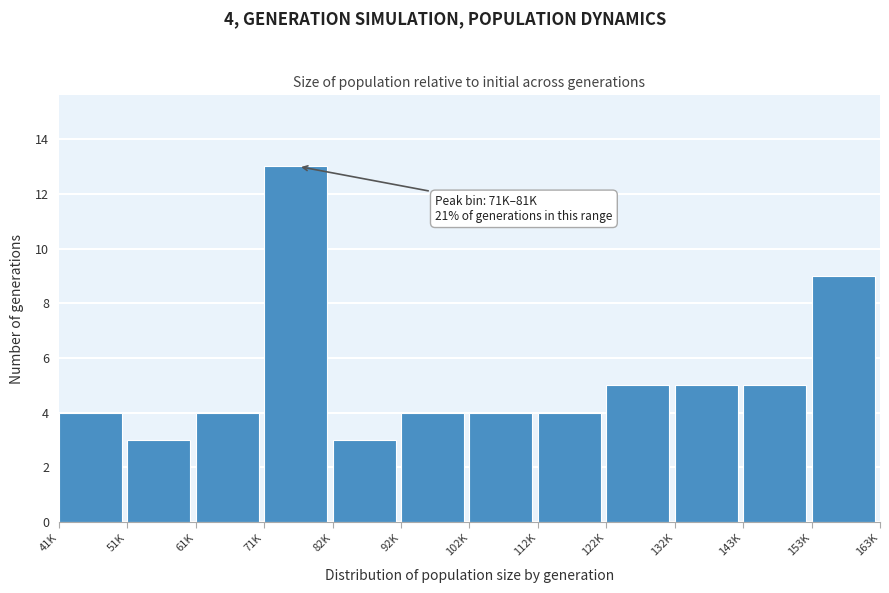

Reading left to right, list all the values displayed in this chart.

41K=4	51K=3	61K=4	71K=13	82K=3	92K=4	102K=4	112K=4	122K=5	132K=5	143K=5	153K=9